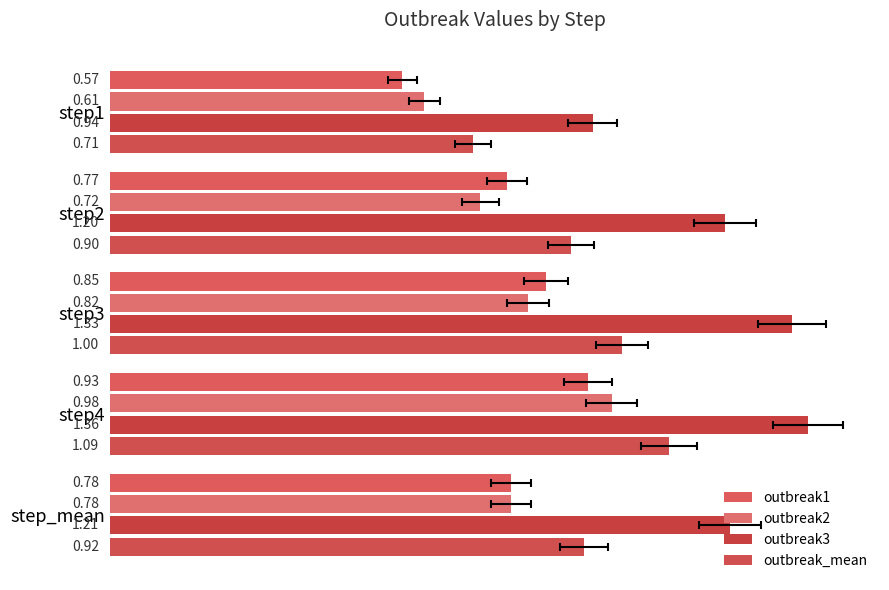

How many data points in outbreak3 are less than 1?

1